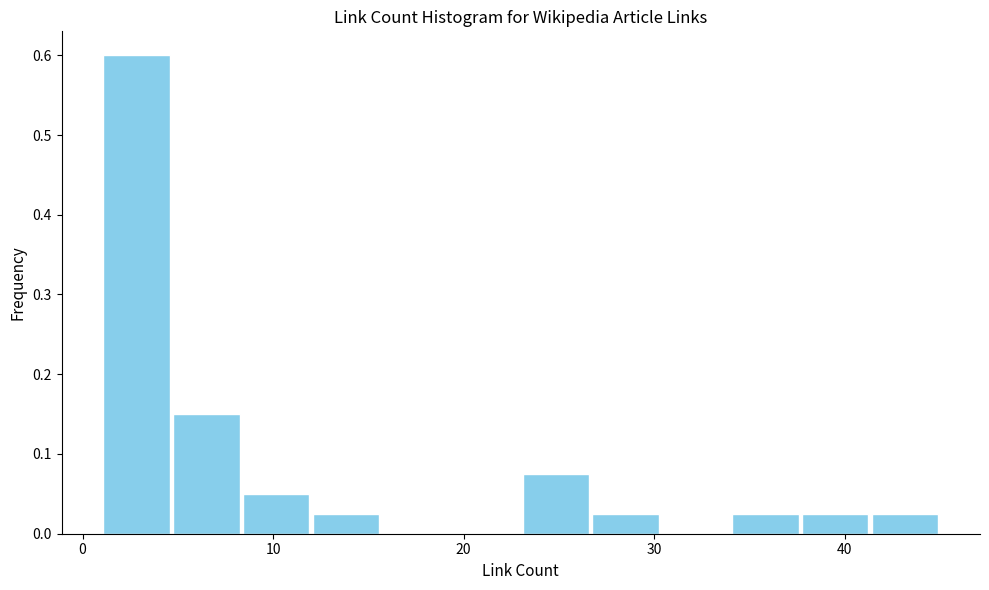

Read against the x-axis, roughly where is the centre of the tallest bar?

3